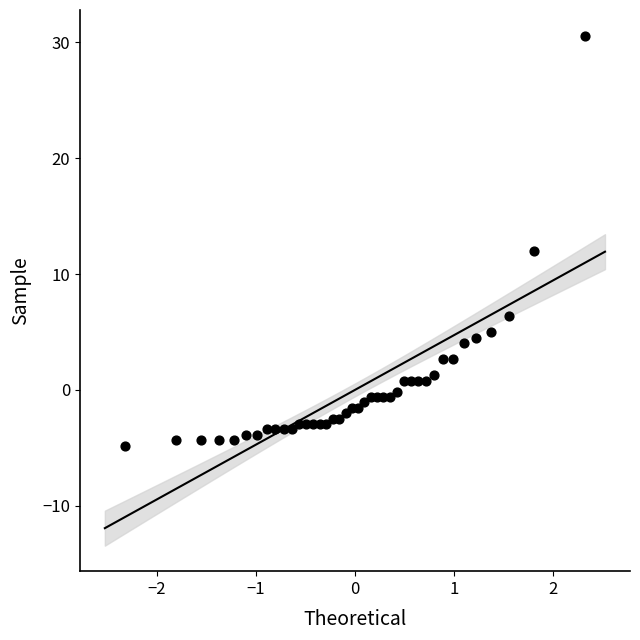

What is the range of Y values (max minus min)?

35.4